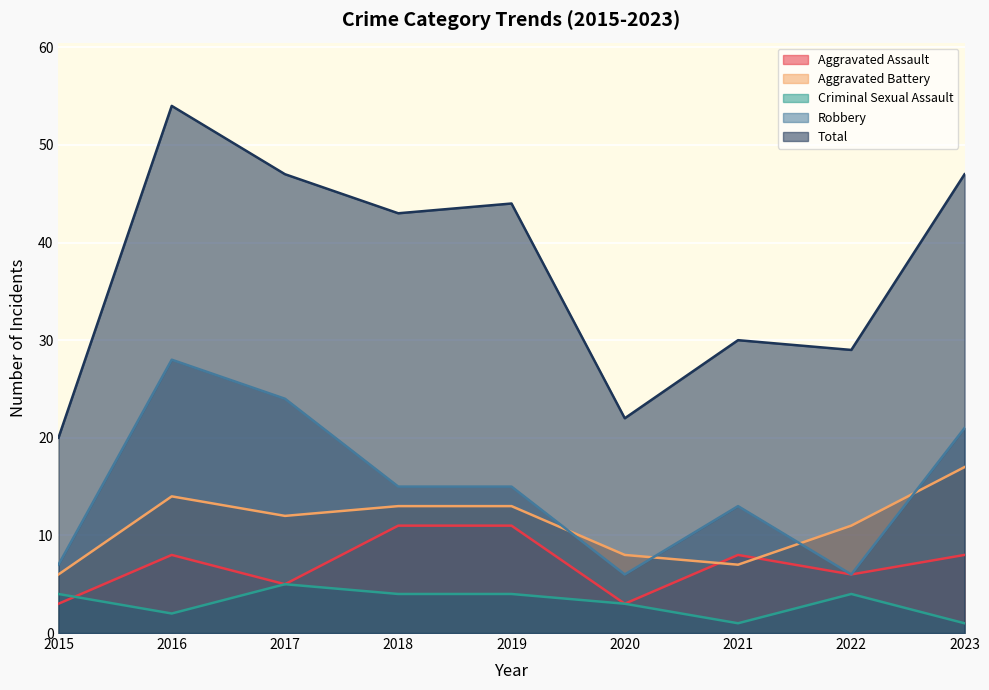

Reading left to right, extract all data points from this chart.

Aggravated Assault: 2015=3	2016=8	2017=5	2018=11	2019=11	2020=3	2021=8	2022=6	2023=8
Aggravated Battery: 2015=6	2016=14	2017=12	2018=13	2019=13	2020=8	2021=7	2022=11	2023=17
Criminal Sexual Assault: 2015=4	2016=2	2017=5	2018=4	2019=4	2020=3	2021=1	2022=4	2023=1
Robbery: 2015=7	2016=28	2017=24	2018=15	2019=15	2020=6	2021=13	2022=6	2023=21
Total: 2015=20	2016=54	2017=47	2018=43	2019=44	2020=22	2021=30	2022=29	2023=47